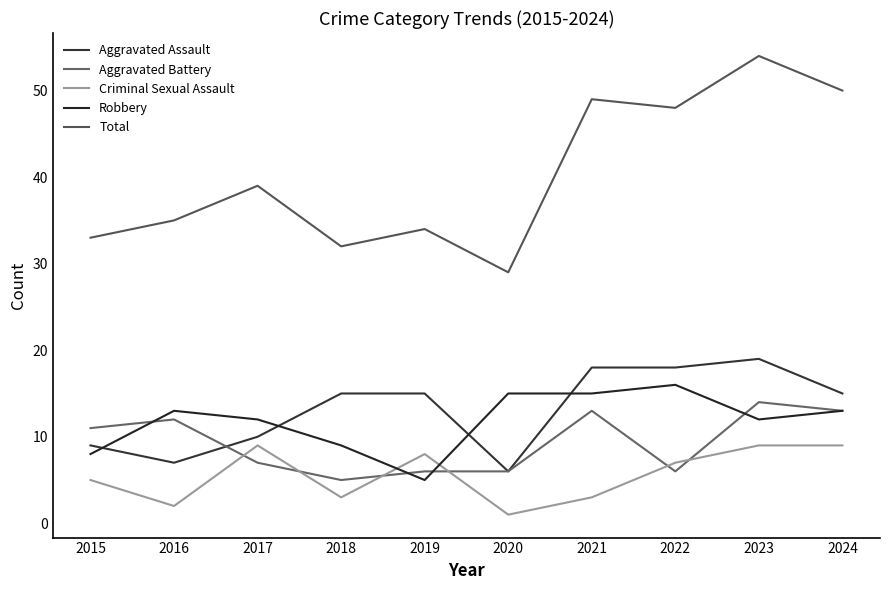

Count the Aggravated Battery values in the range 6 to 13.

8